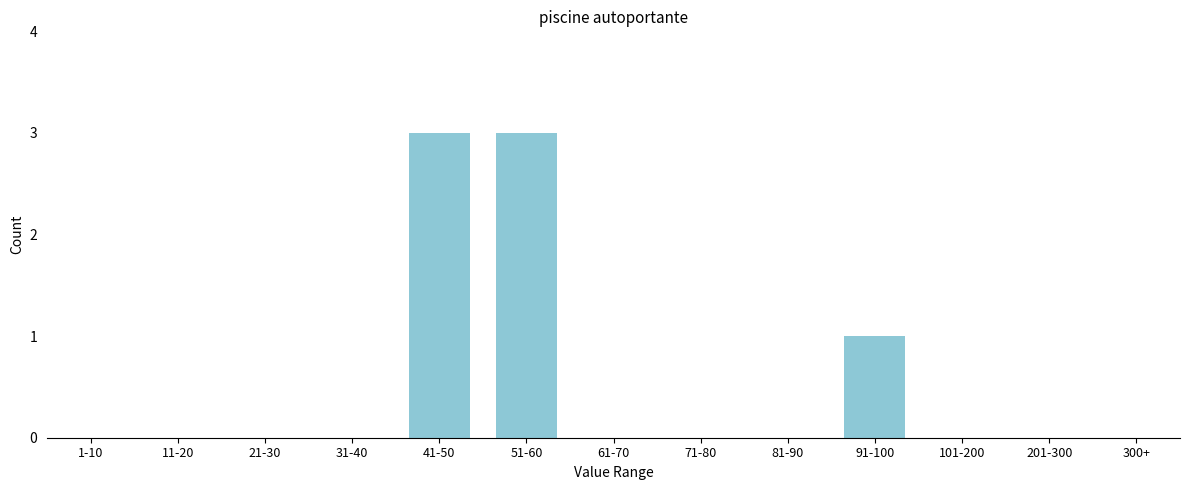

Reading left to right, transcribe all the data shown in this chart.

1-10=0	11-20=0	21-30=0	31-40=0	41-50=3	51-60=3	61-70=0	71-80=0	81-90=0	91-100=1	101-200=0	201-300=0	300+=0